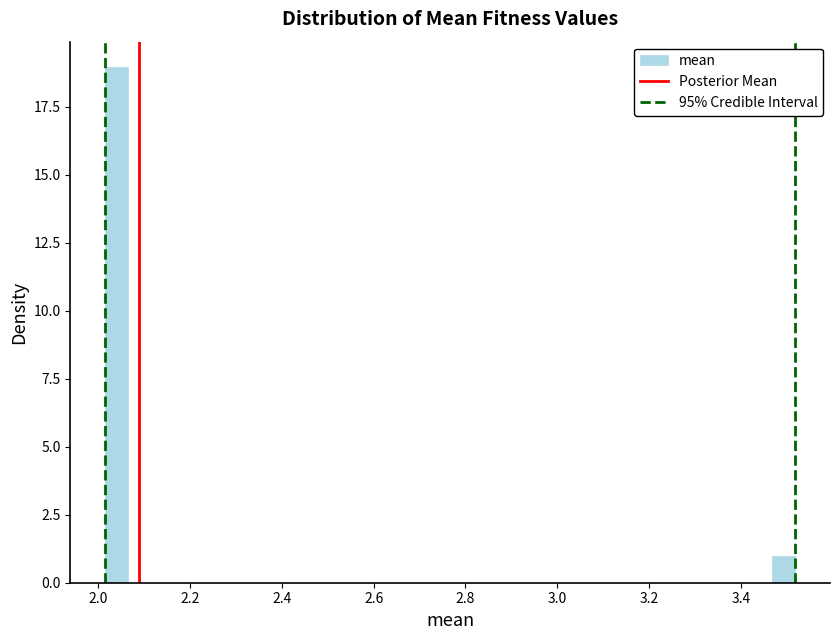

Read against the x-axis, roughly where is the centre of the tallest bar?

2.04